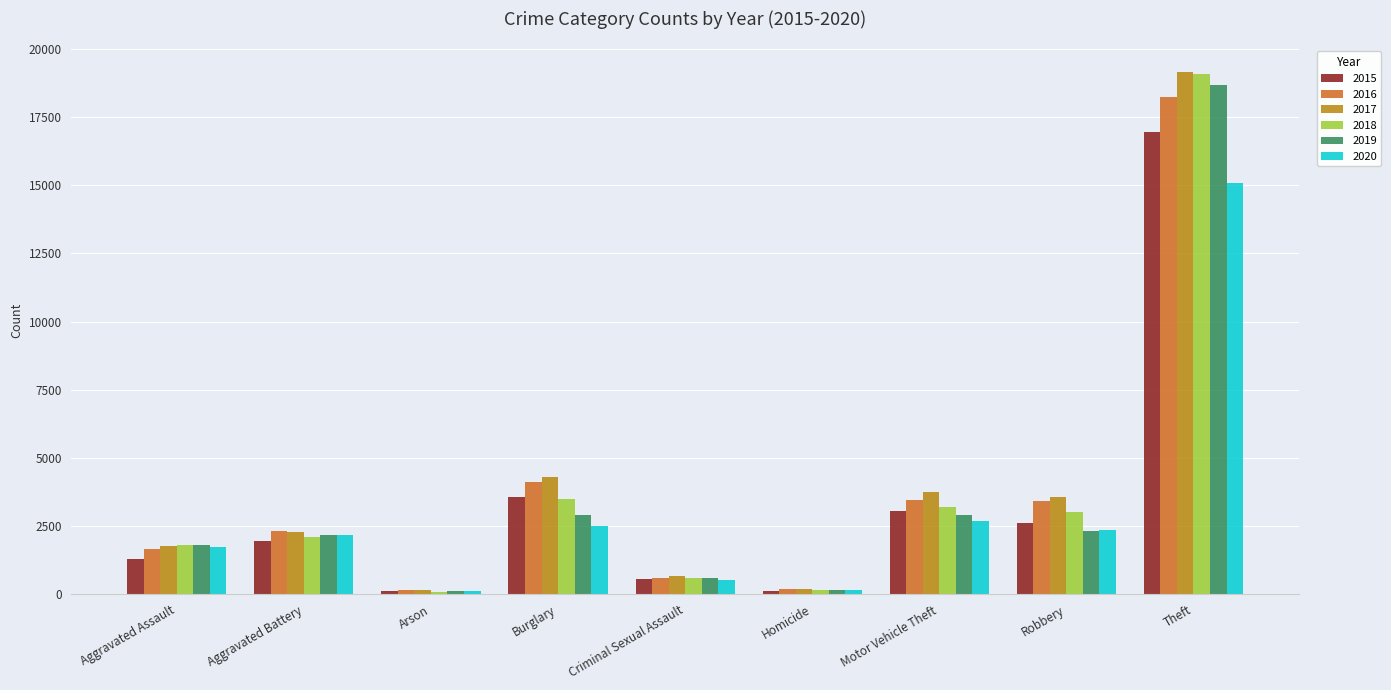

At which label does 2016 reach its peak?

Theft